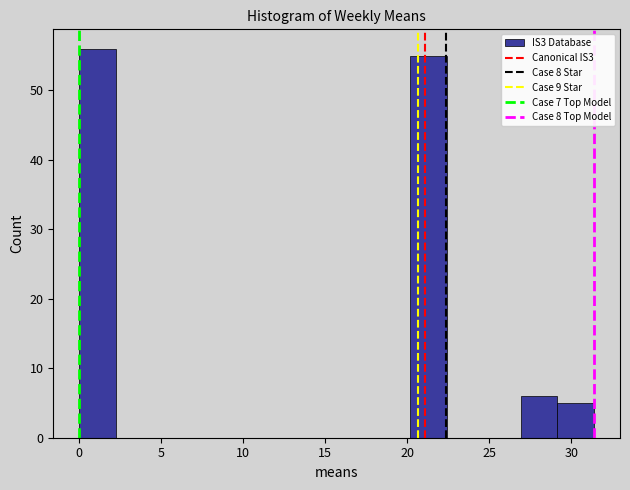

Over which range of the x-axis is the bar tallest?

0.0 to 2.0